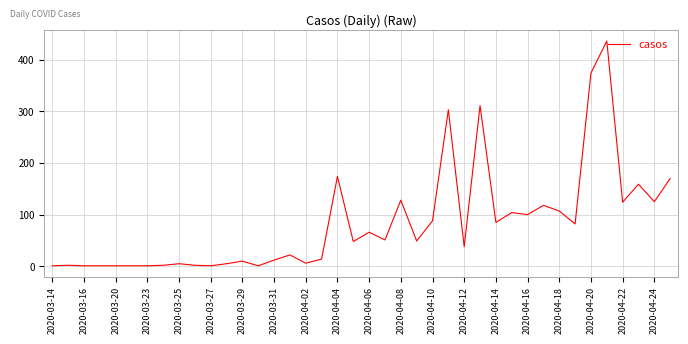

What is the difference between the maximum and minimum values?

435